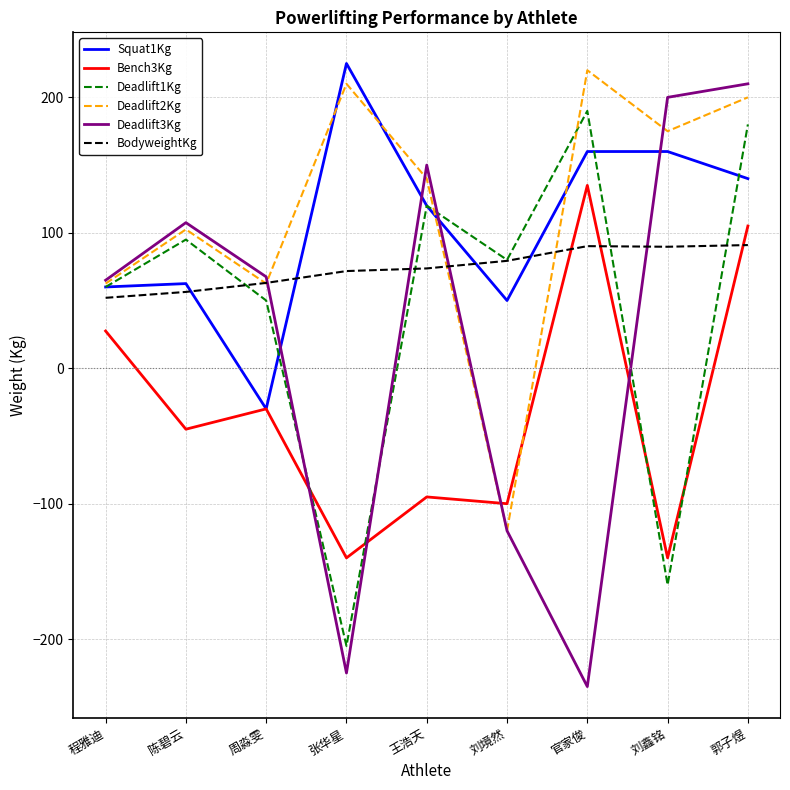

Is the value of Deadlift2Kg at 刘境然 greater than the value of Squat1Kg at 张华星?

No